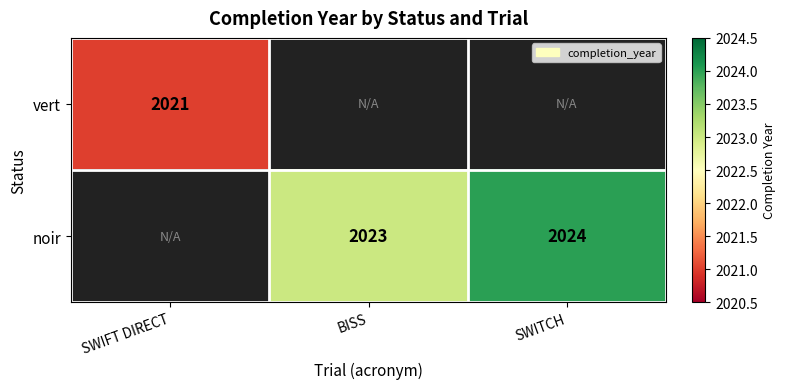

Between SWIFT DIRECT and SWITCH, which is larger?

SWITCH